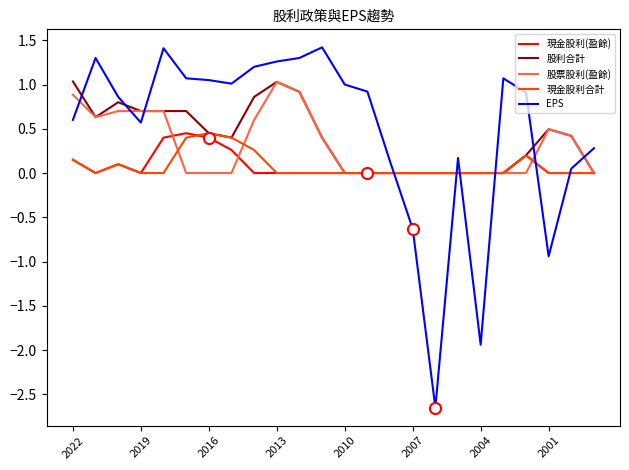

Does the chart display data point markers on the line(s)?

No